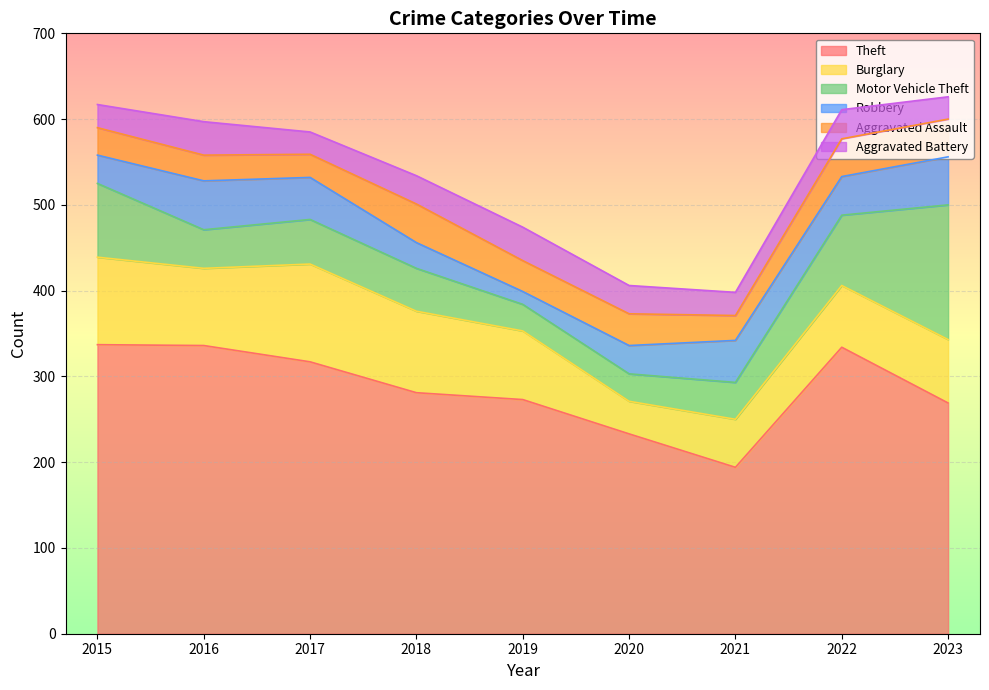

Which category has the lowest value in the Aggravated Assault series?

2017